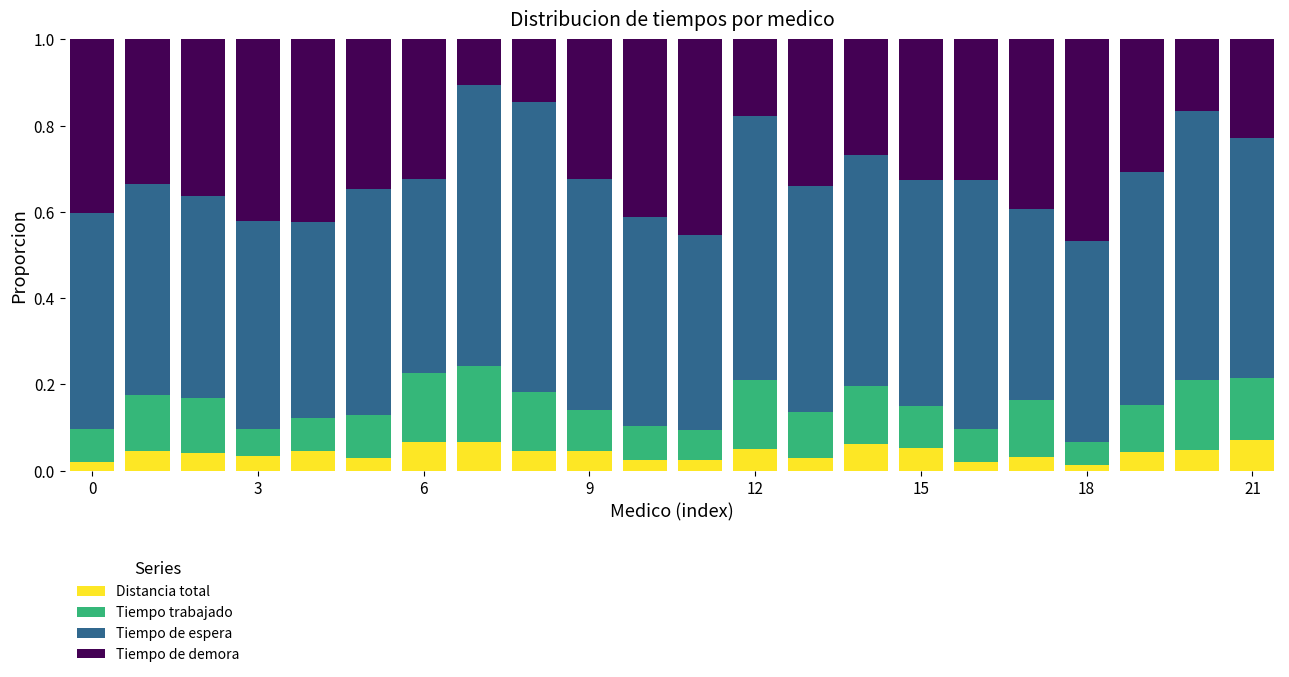

What is the sum of all Distancia total values?

0.9